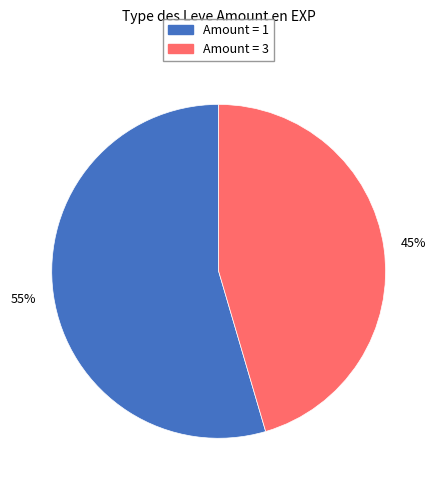

To the nearest percent, what is the average slice percentage?

50%